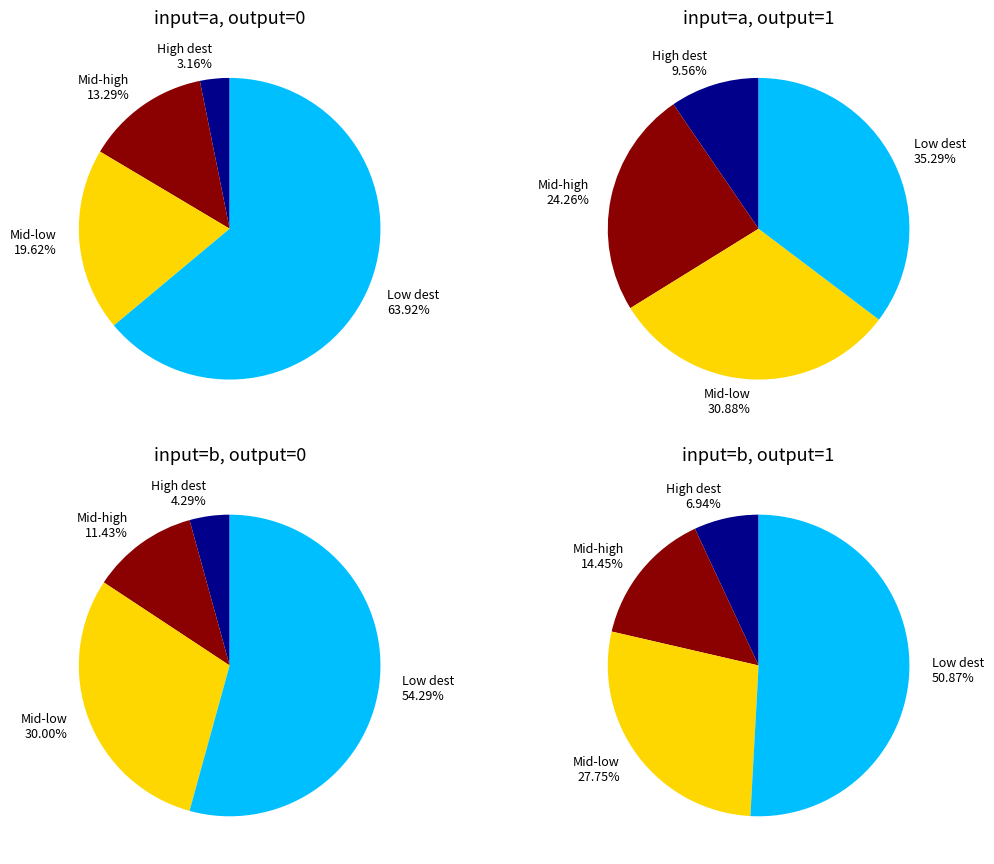

What percentage is the 3 slice, to the nearest percent?

9%